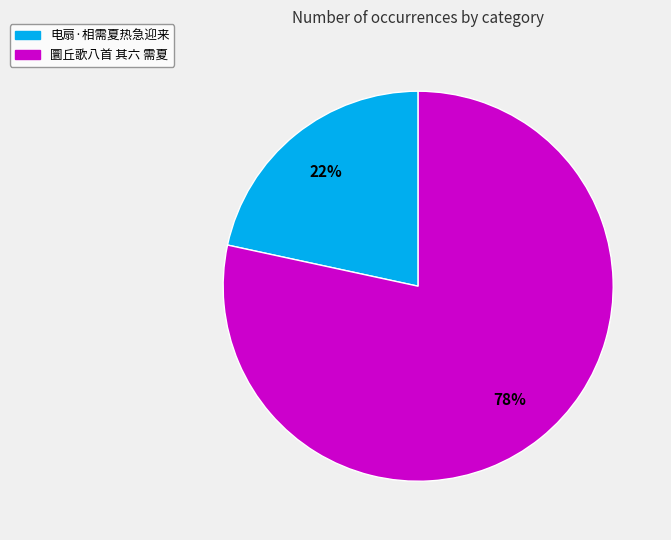

Rank the categories by value from highest to lowest.

圜丘歌八首 其六 需夏, 电扇·相需夏热急迎来